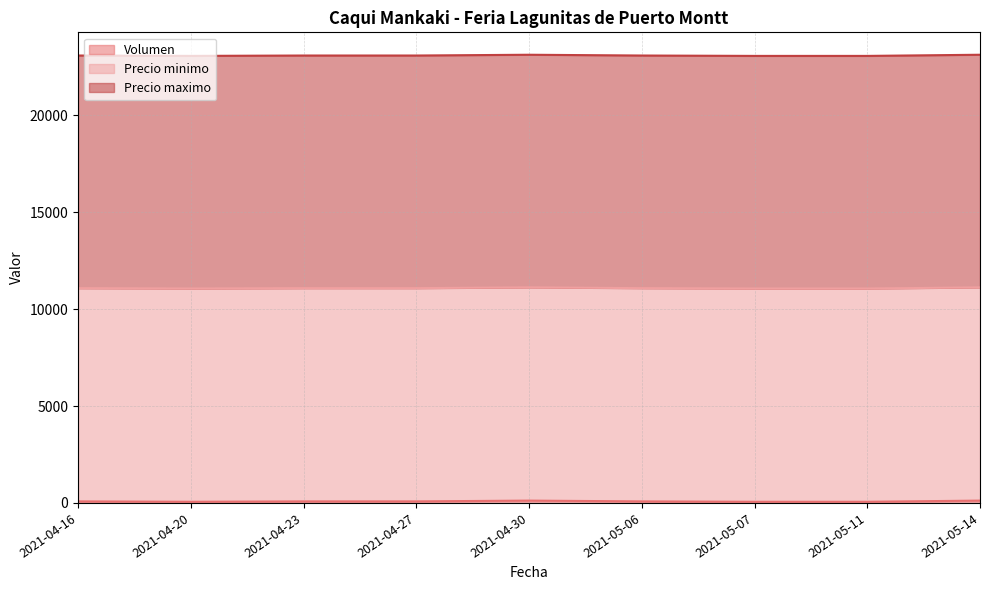

What are all the series names shown in the legend?

Volumen, Precio minimo, Precio maximo